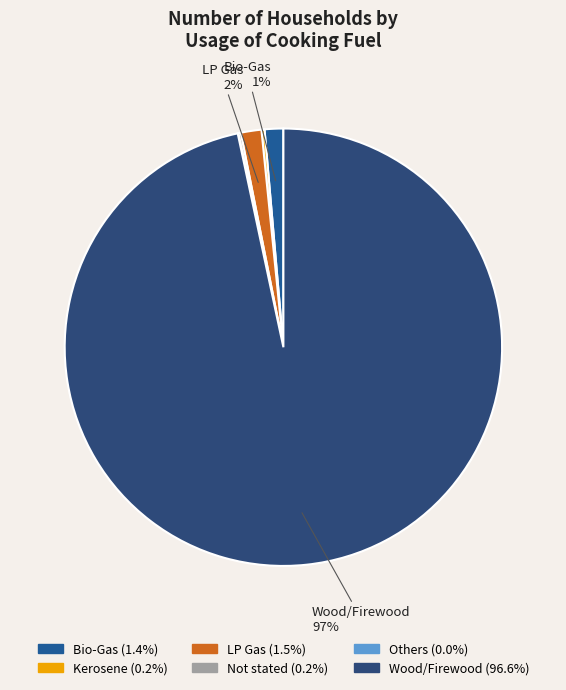

What percentage is the Bio-Gas slice, to the nearest percent?

1%